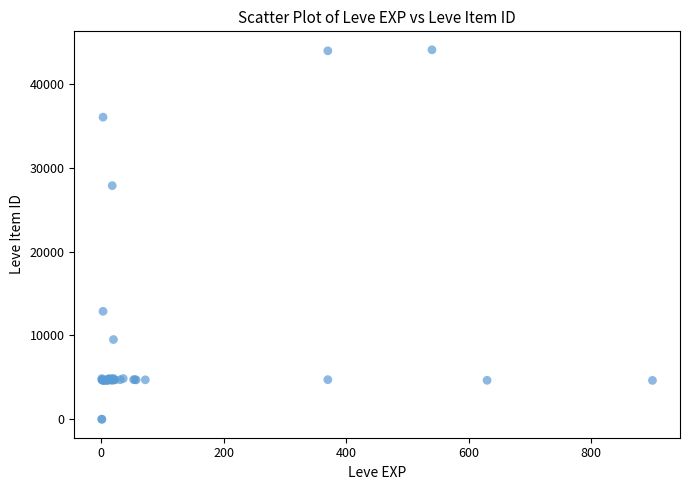

What Y value in the scatter plot is closest to 22048?

27884